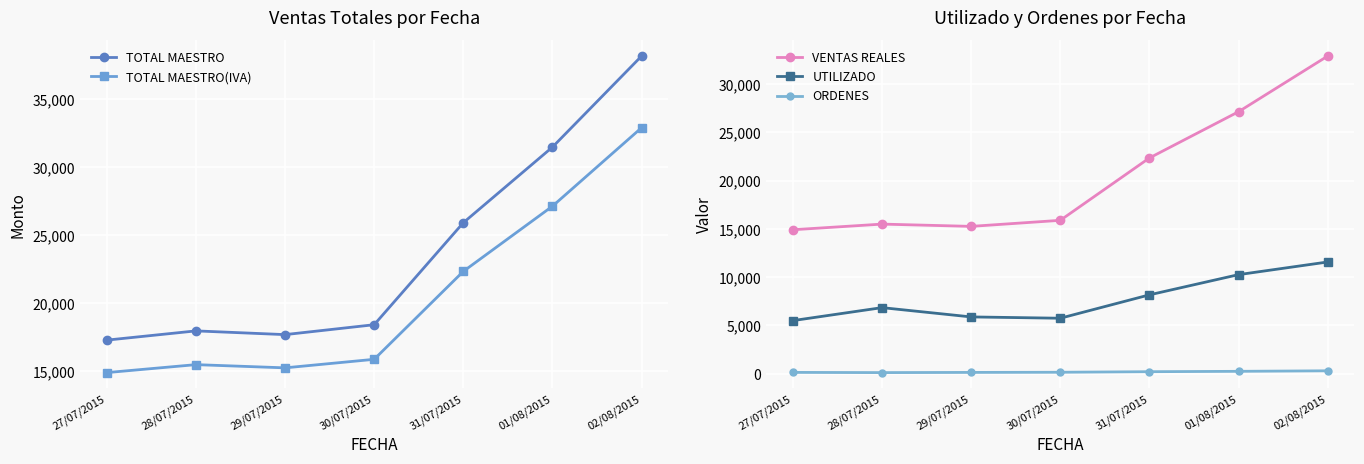

Which series has the largest total across all categories?

TOTAL MAESTRO